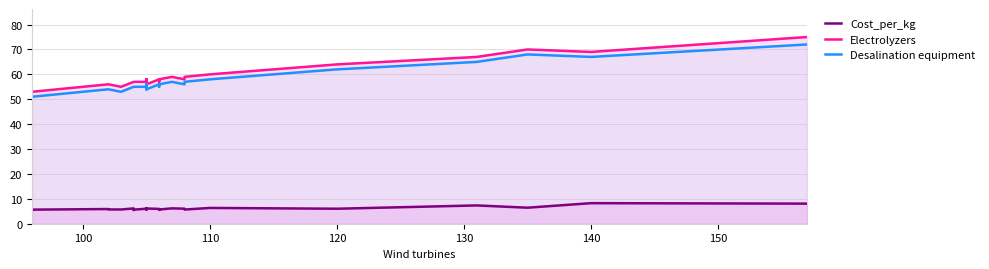

How many values in the Desalination equipment series exceed 55?

14